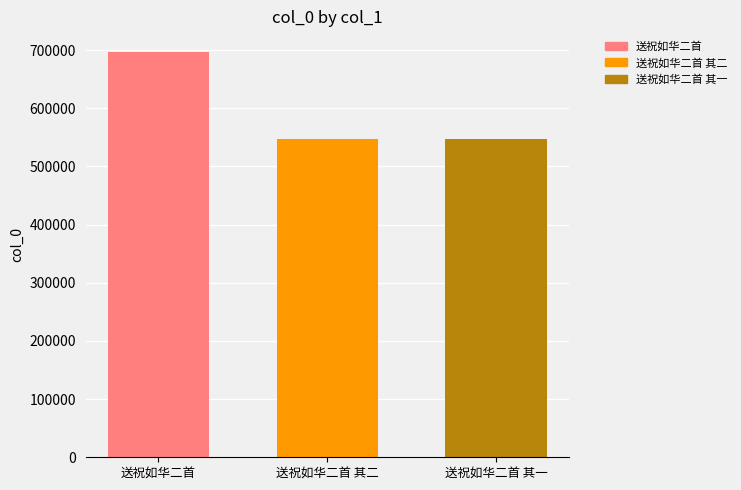

What is the value of the 3rd bar from the left?

546787